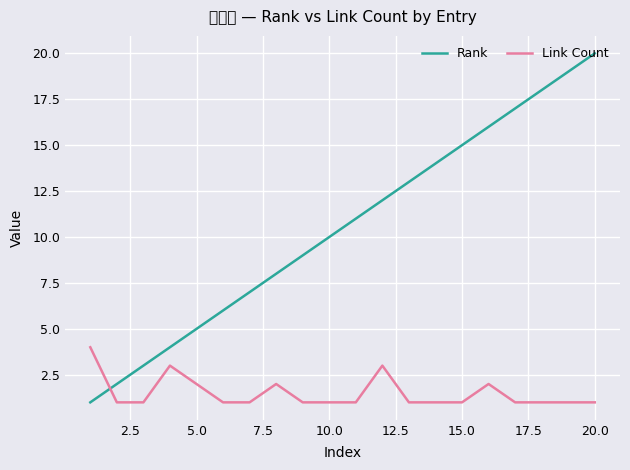

List the series in order of their peak value, lowest first.

Link Count, Rank